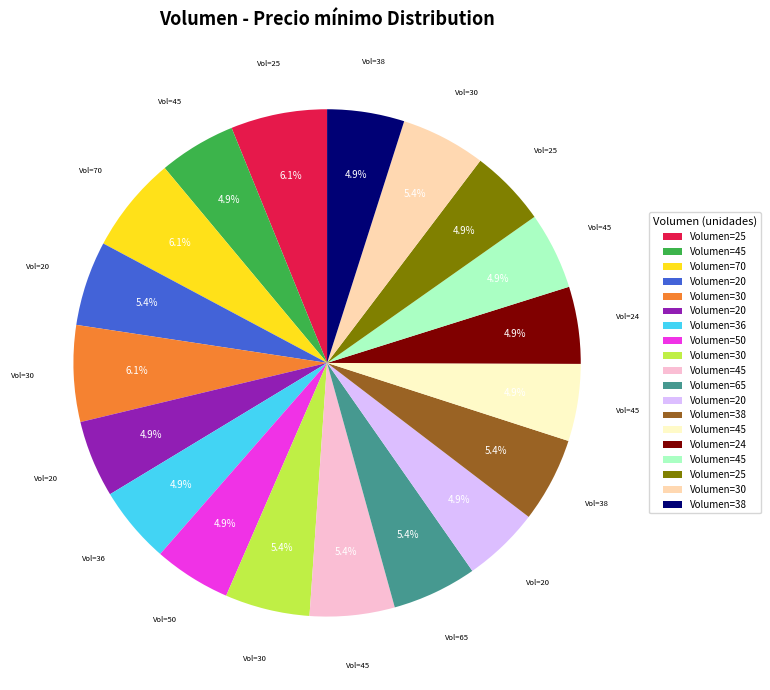

Does any single category account for the majority?

No